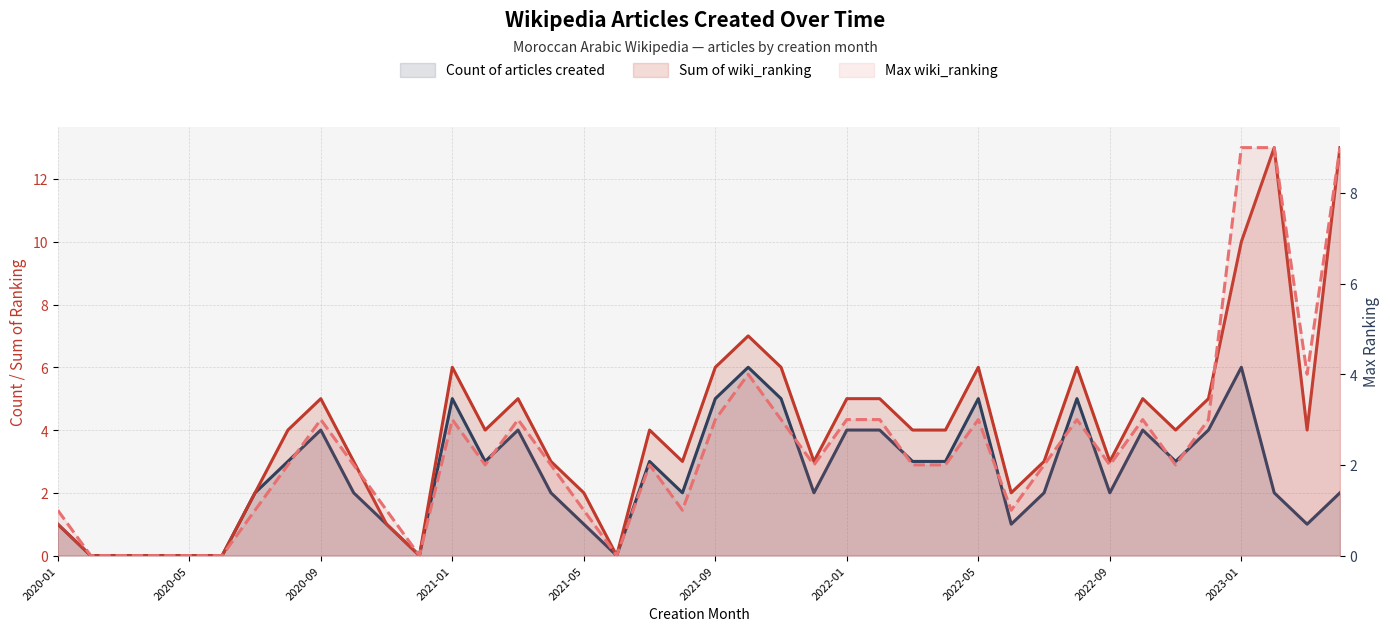

How many data points in Sum of wiki_ranking are less than 4?

18